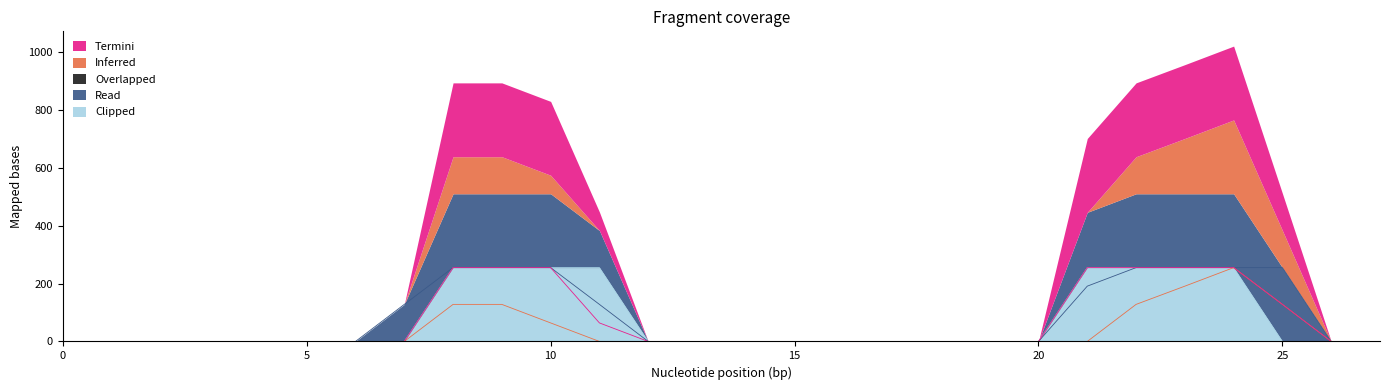

Count the Termini values in the range 0 to 255.

28